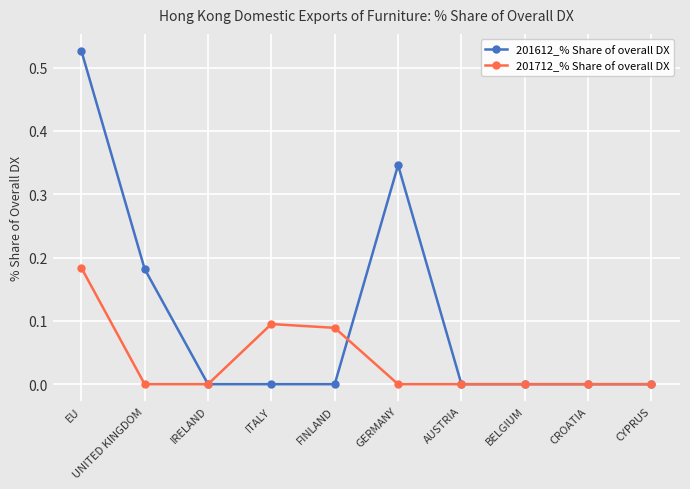

True or false: 201612_% Share of overall DX has more than 0 points higher than both neighbors.

True